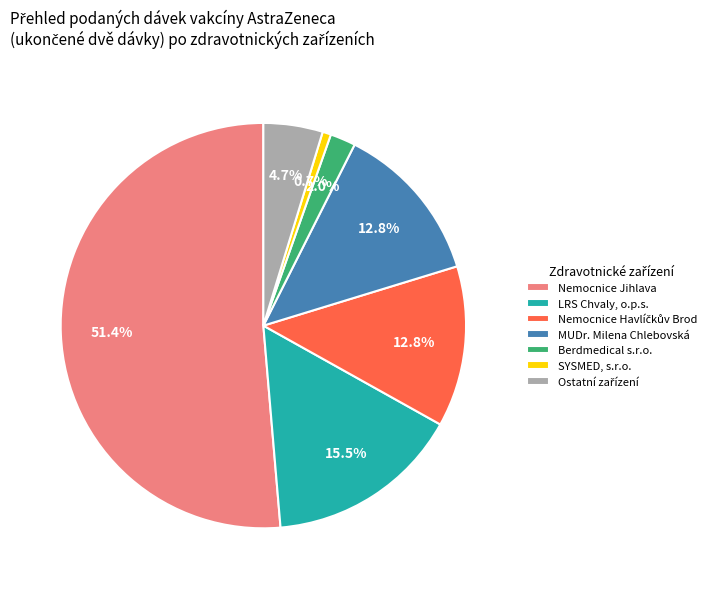

Is it true that Nemocnice Jihlava is 51% of the pie?

True